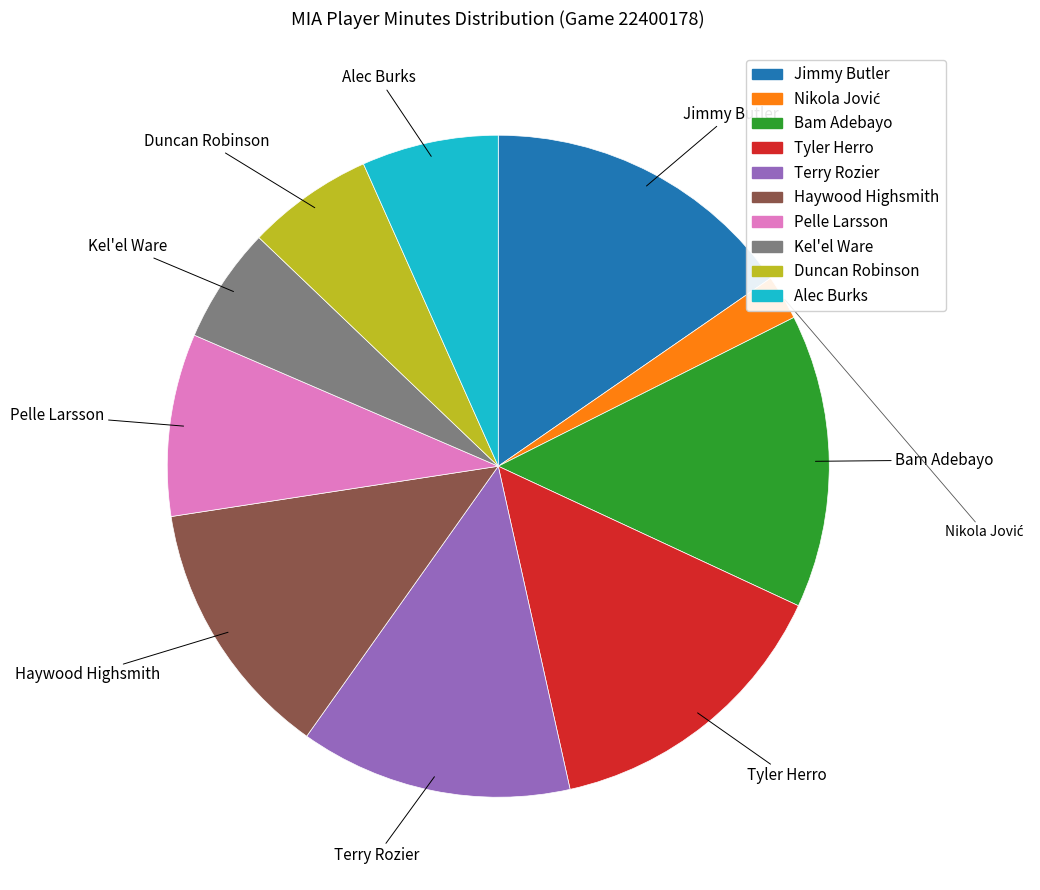

Does Pelle Larsson account for over 50% of the chart?

No